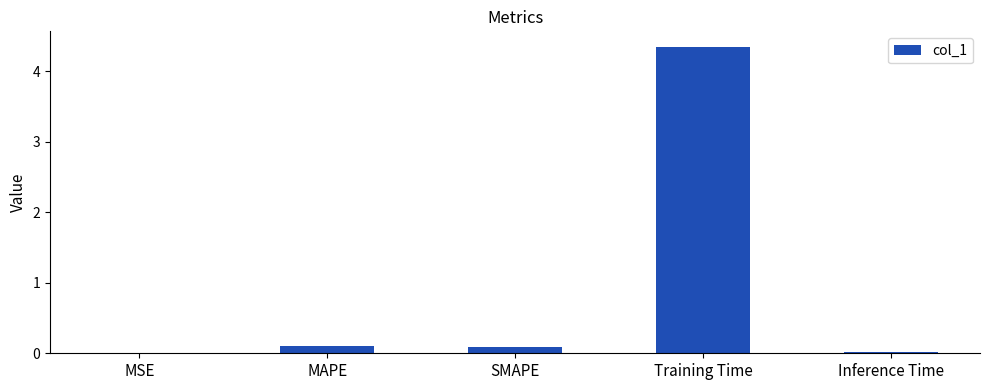

How many series are shown in this chart?

1